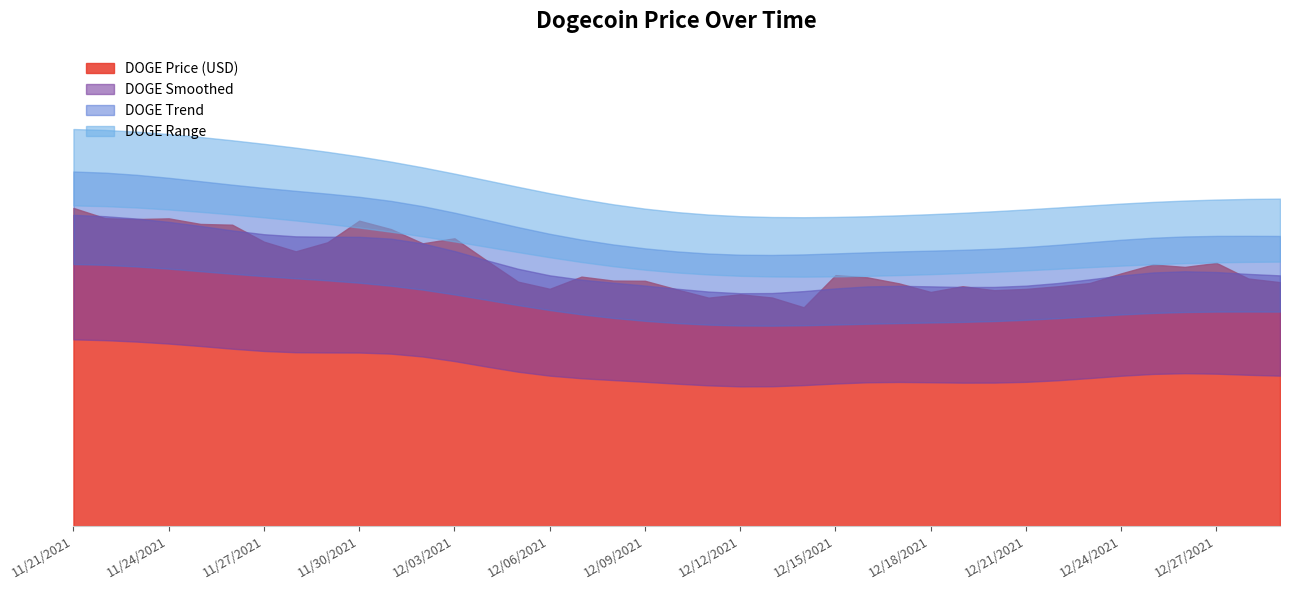

Which has a higher value, 12/02/2021 or 12/19/2021?

12/02/2021